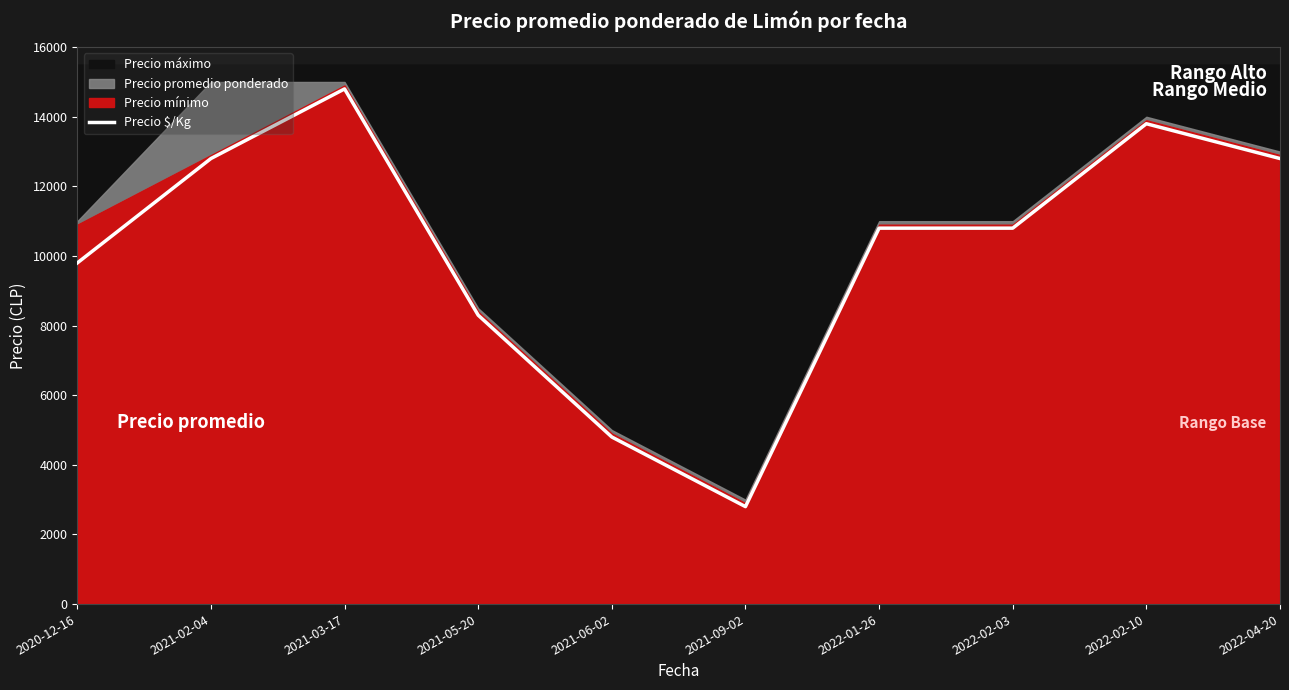

Approximately how many times larger is the value at 2021-02-04 compared to 2022-04-20?

1.0